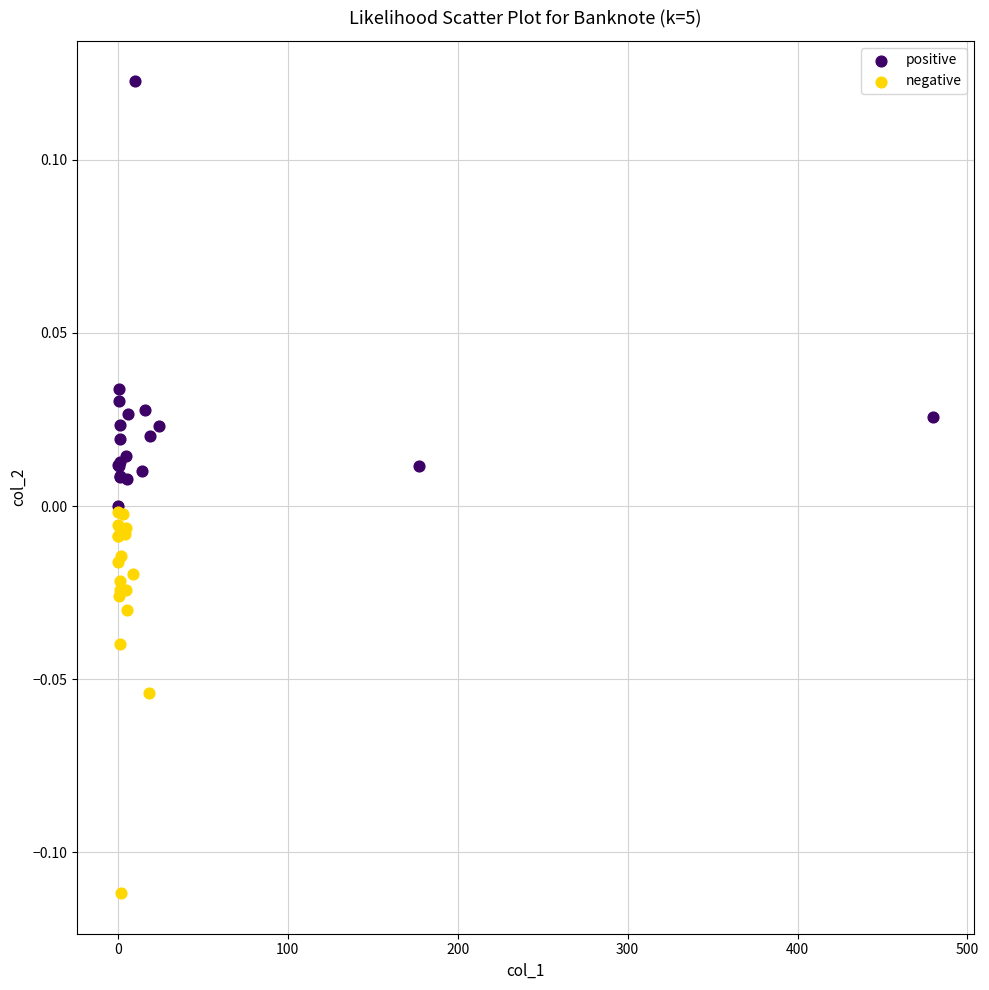

Which series reaches the maximum Y coordinate?

positive